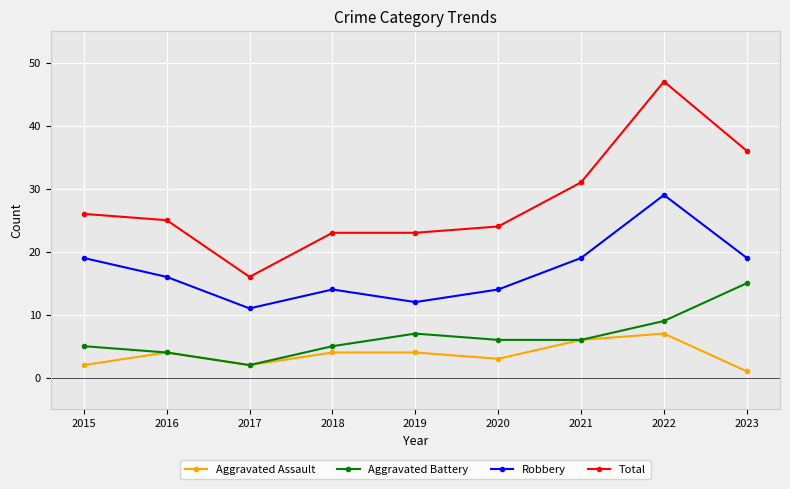

Reading left to right, list all the values displayed in this chart.

Aggravated Assault: 2	4	2	4	4	3	6	7	1
Aggravated Battery: 5	4	2	5	7	6	6	9	15
Robbery: 19	16	11	14	12	14	19	29	19
Total: 26	25	16	23	23	24	31	47	36